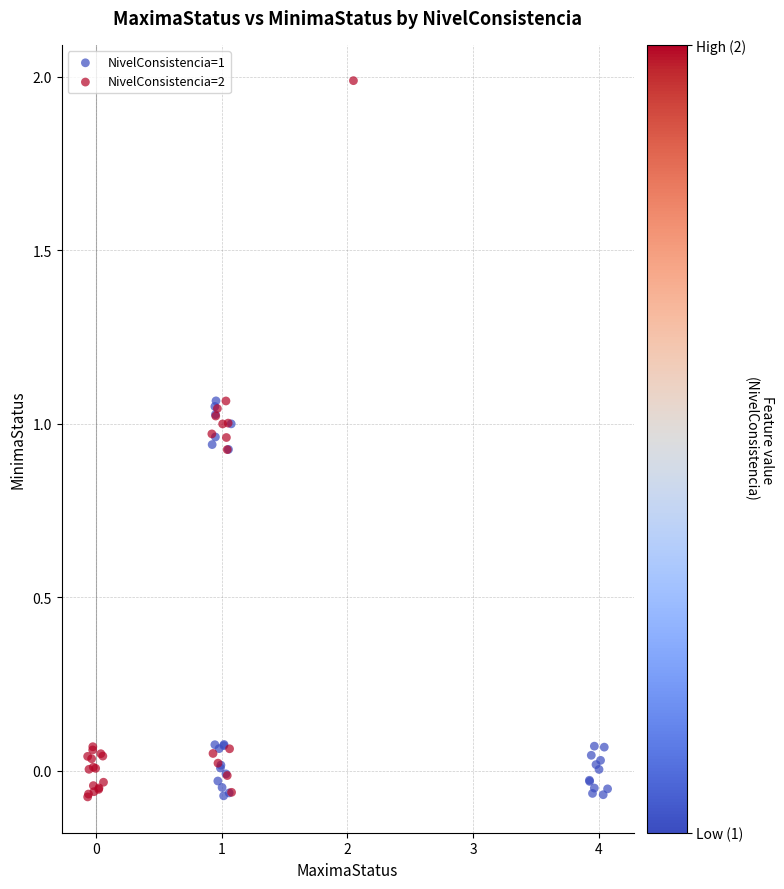

Which series reaches the maximum Y coordinate?

NivelConsistencia=2